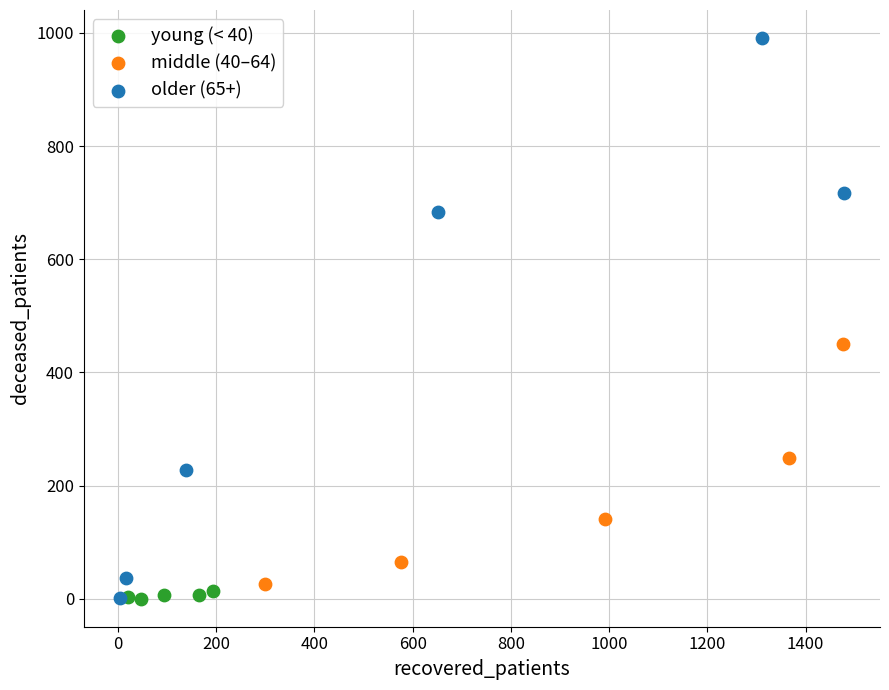

Which series has the widest spread of Y values?

older (65+)